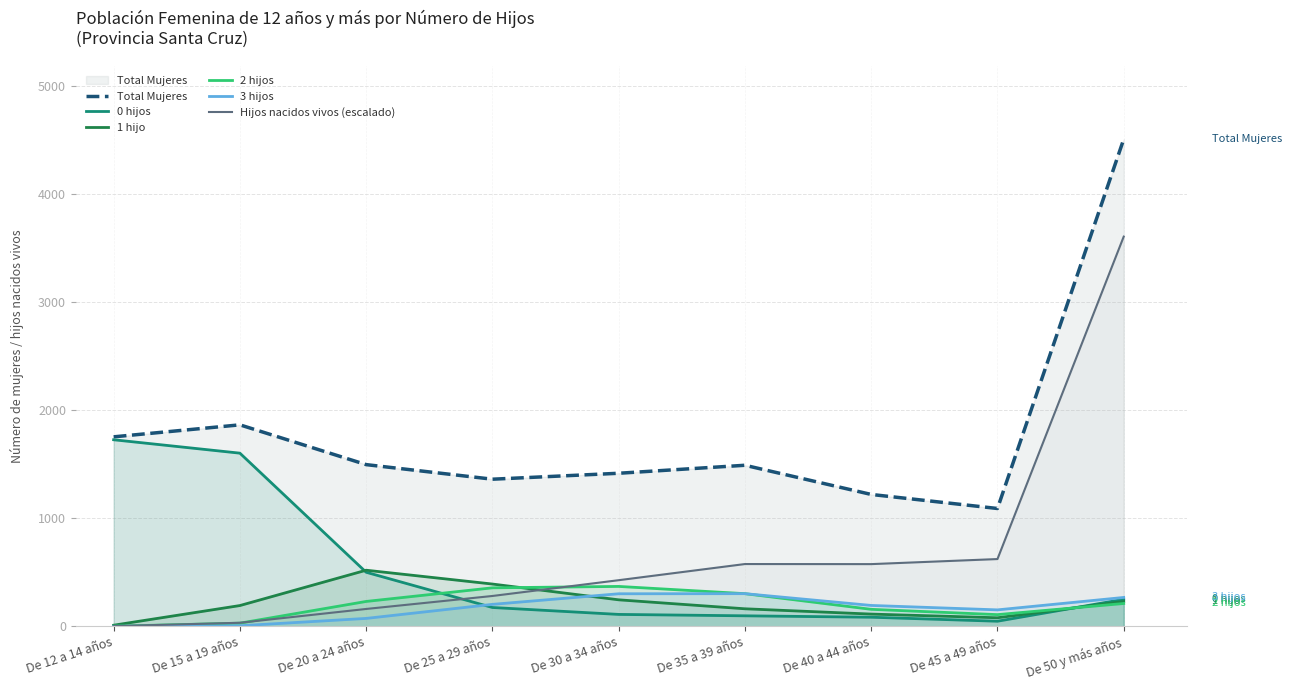

Which has a higher value, De 25 a 29 años or De 50 y más años?

De 50 y más años